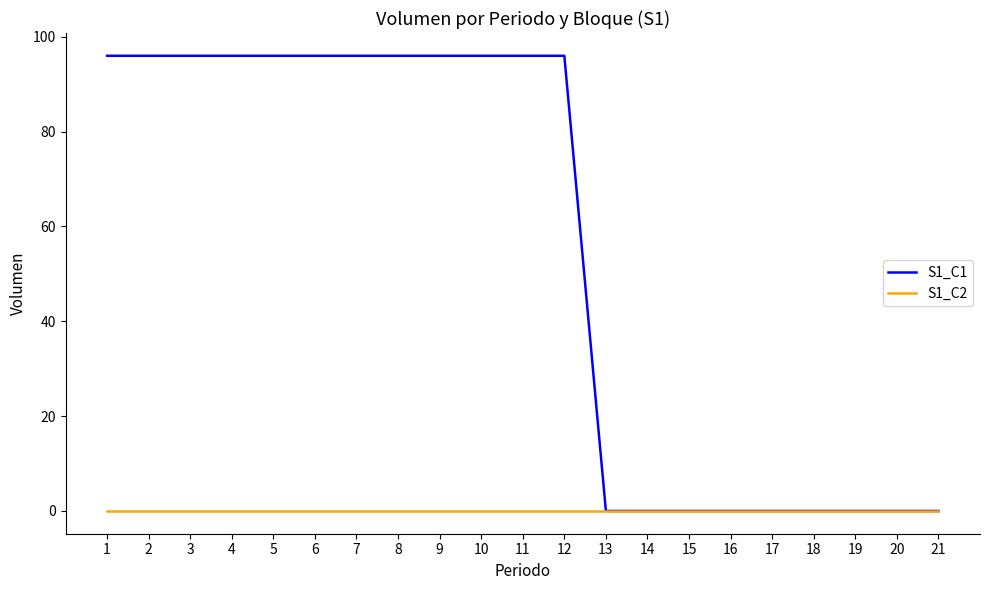

True or false: S1_C1 has a value of 96 at 6.

True